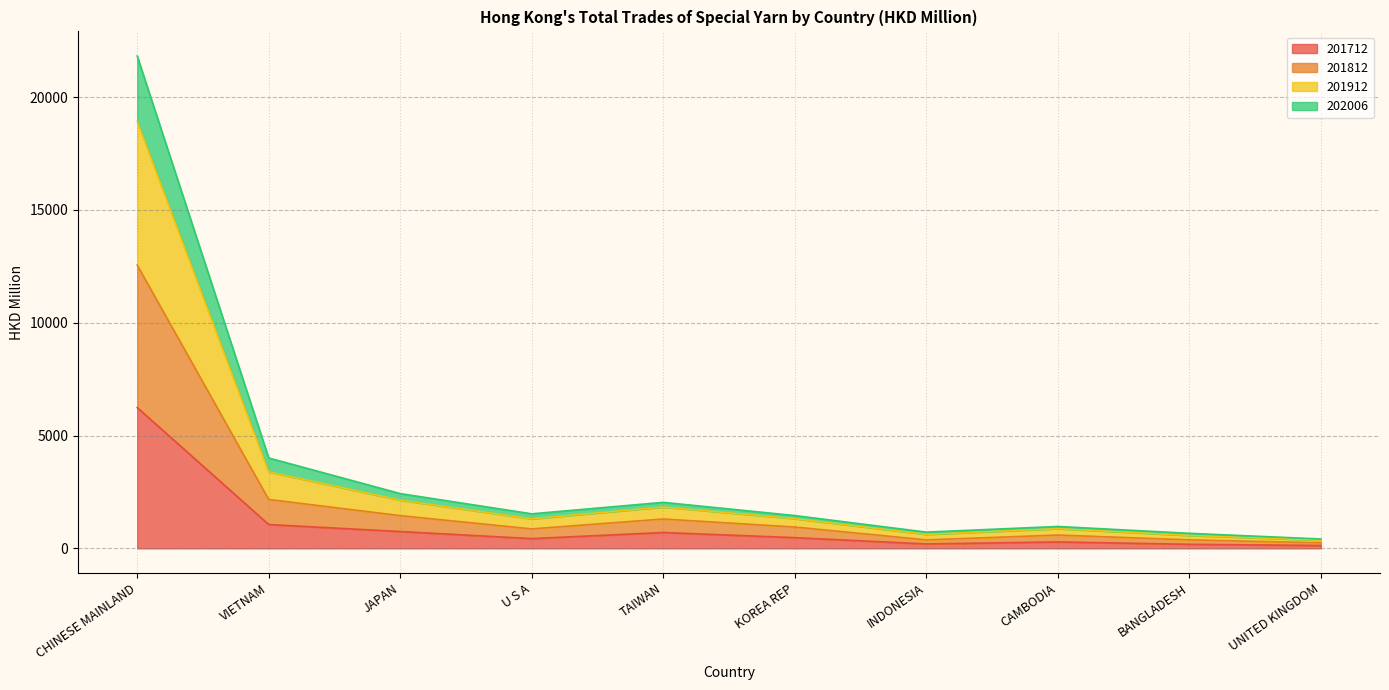

Which category has the highest value across all series?

CHINESE MAINLAND